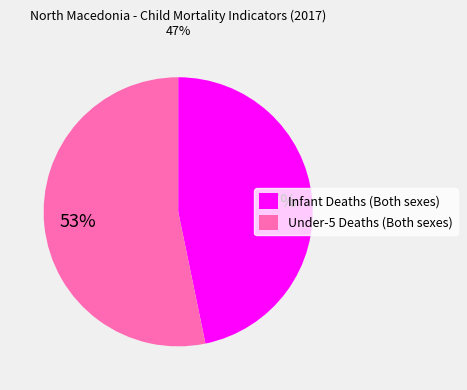

To the nearest percent, what percentage of the pie is Under-5 Deaths (Both sexes)?

53%